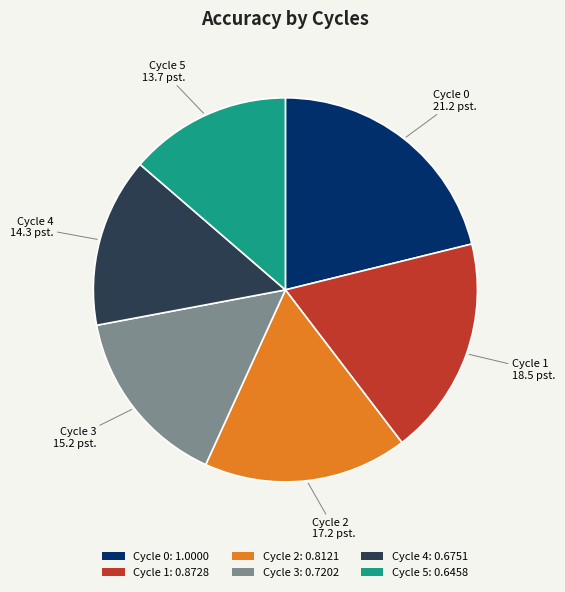

Which has a higher value, Cycle 1: 0.8728 or Cycle 5: 0.6458?

Cycle 1: 0.8728